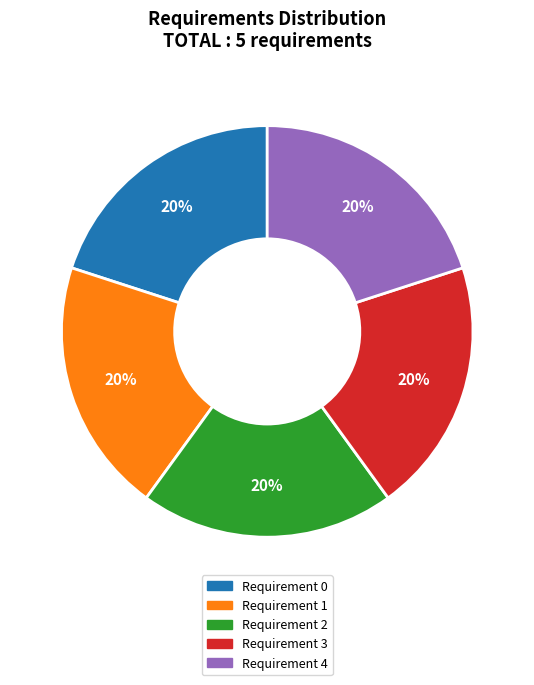

Do Requirement 1 and Requirement 0 together represent more than half of the pie?

No